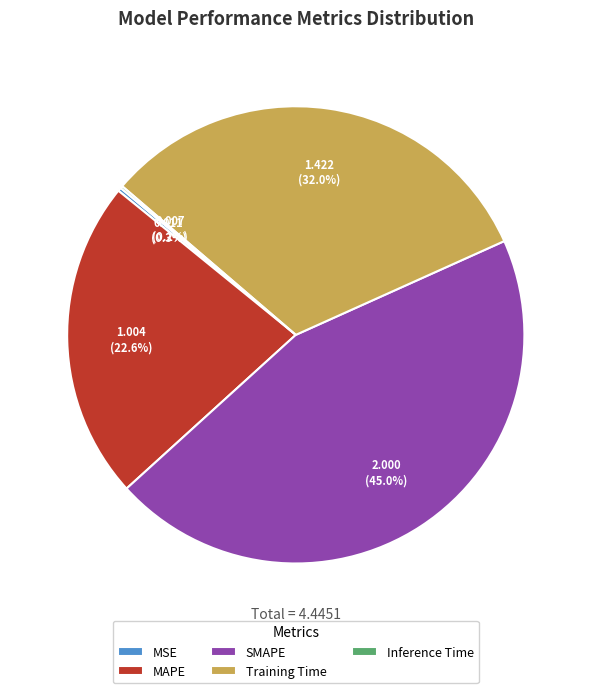

What percentage is the Training Time slice, to the nearest percent?

32%